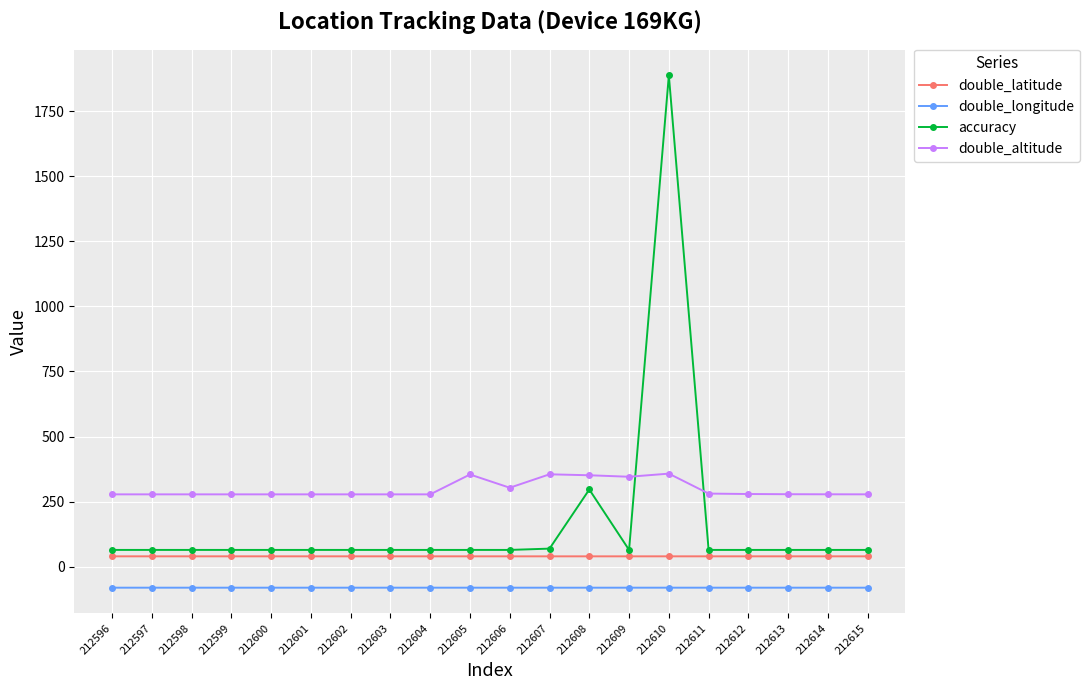

Which series has the largest range (max minus min)?

accuracy